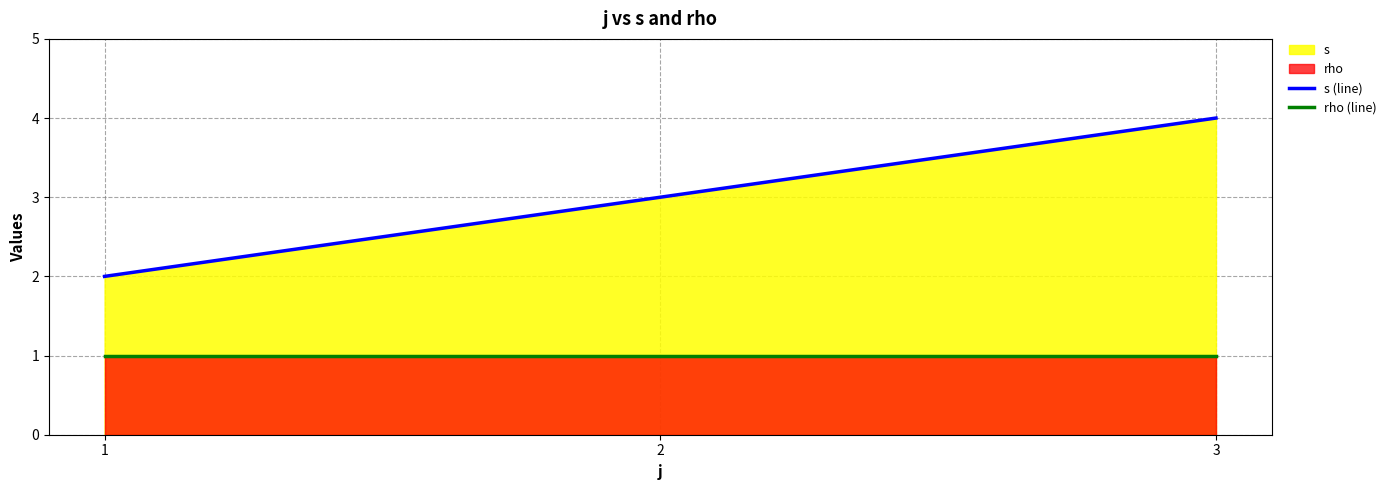

What is the value of the s (line) point at the 3rd from the left?

4